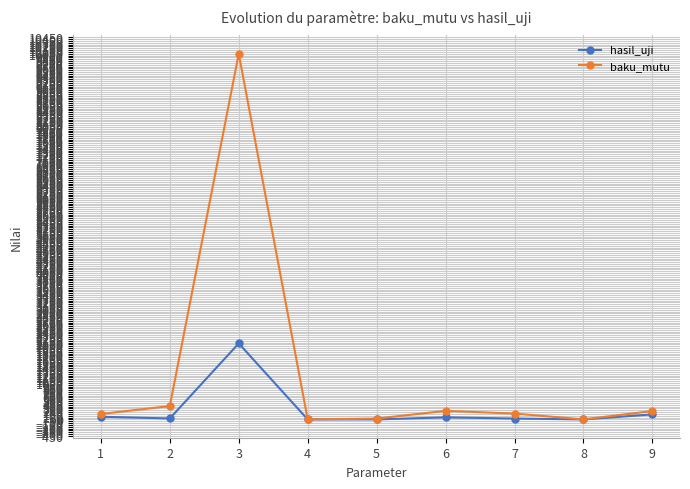

In baku_mutu, how many points are higher than both neighbors (excluding endpoints)?

2